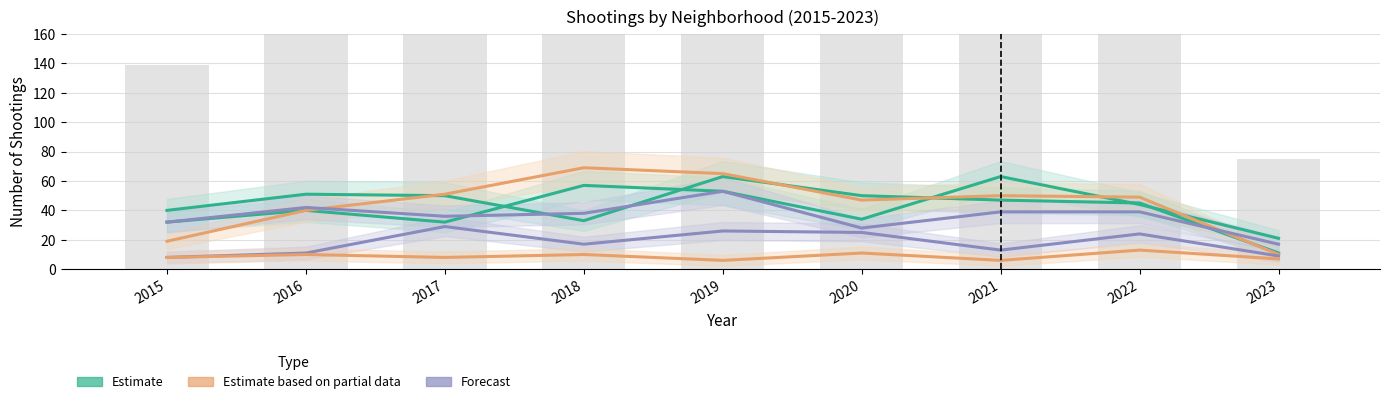

What is the value of the Garfield Park bar at the 9th from the left?

10